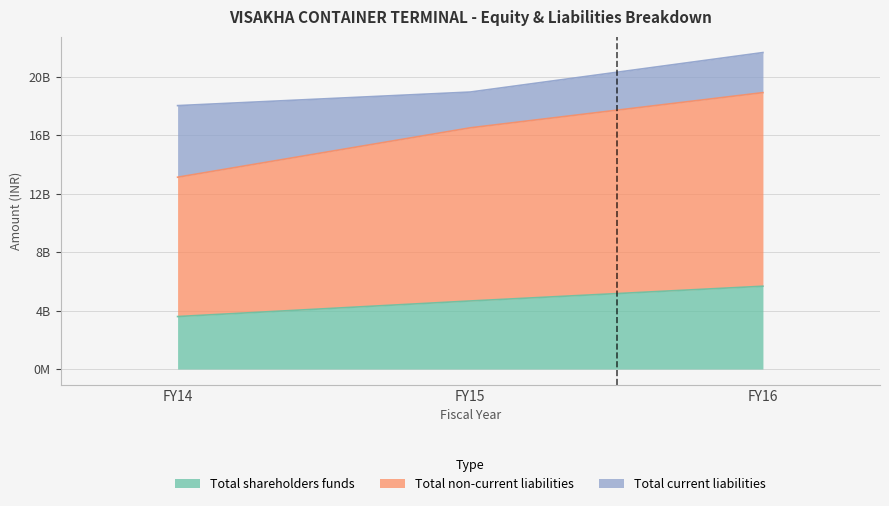

Does the chart display data point markers on the line(s)?

No